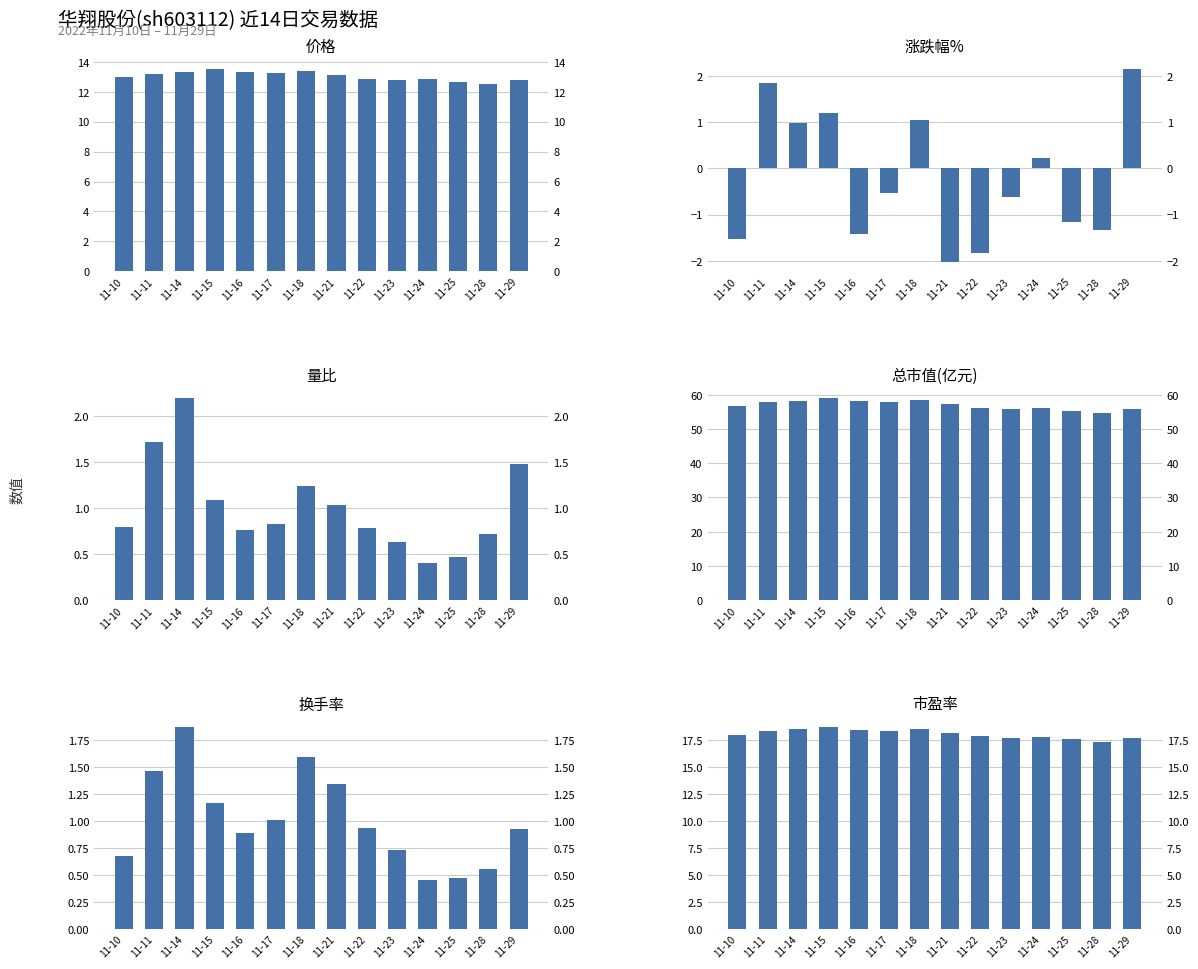

What is the value of the 市盈率 bar at the 9th from the left?

17.8